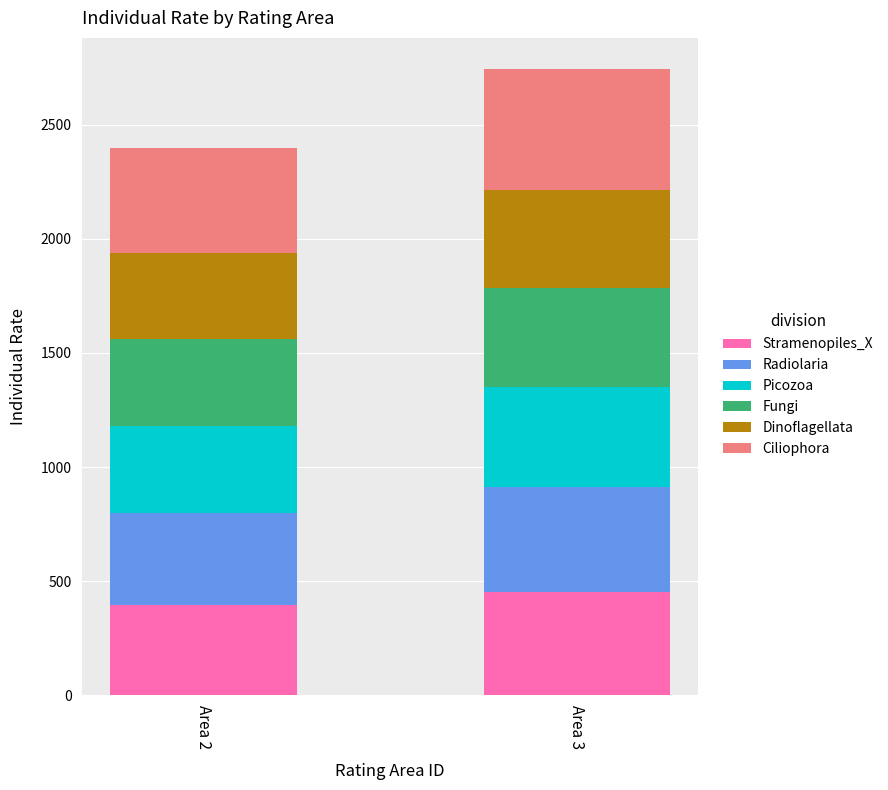

Are the bars grouped side by side (vs. stacked)?

No